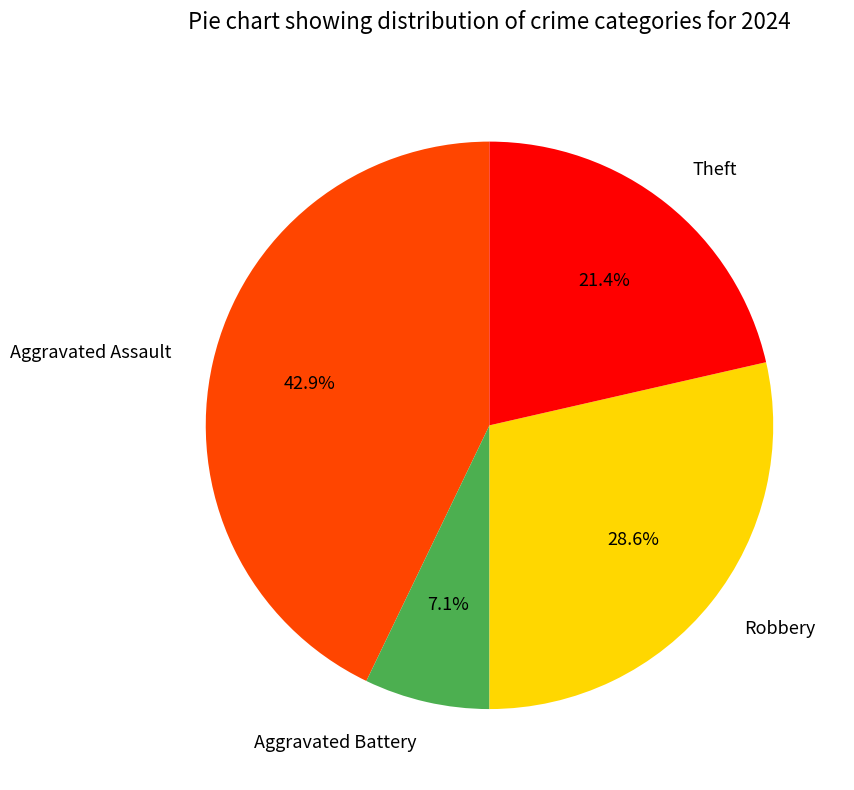

Is there any slice that represents more than half of the pie?

No